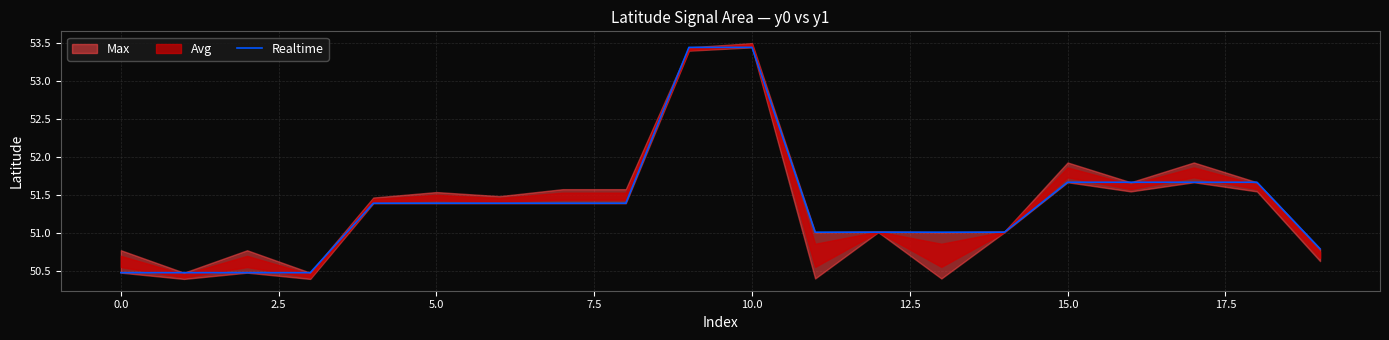

What is the label of the 12th point from the left?

11